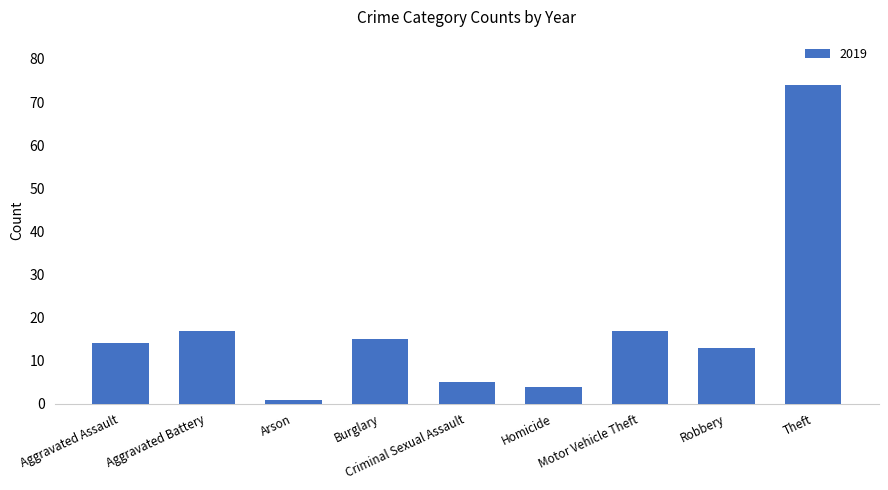

What is the label of the 3rd bar from the right?

Motor Vehicle Theft